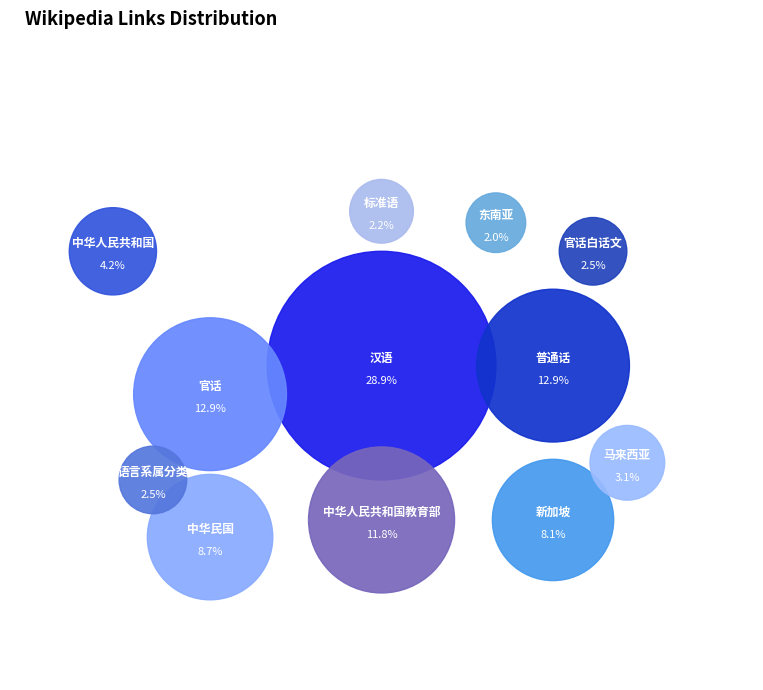

To the nearest percent, what percentage of the pie is 中华人民共和国教育部?

12%